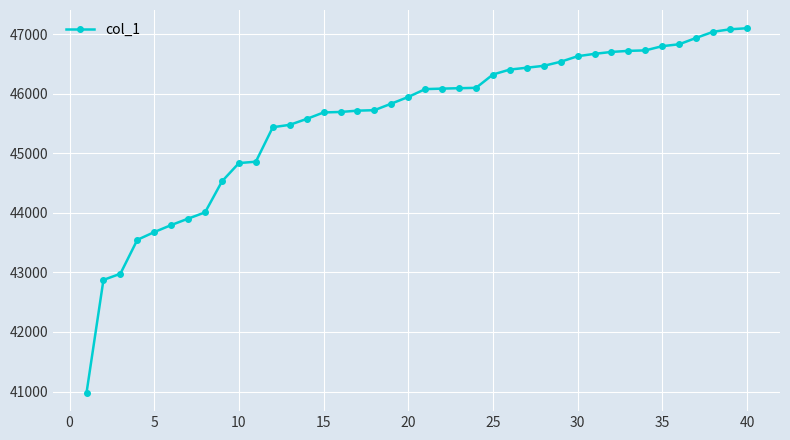

What is the value of the 1st point from the left?

40977